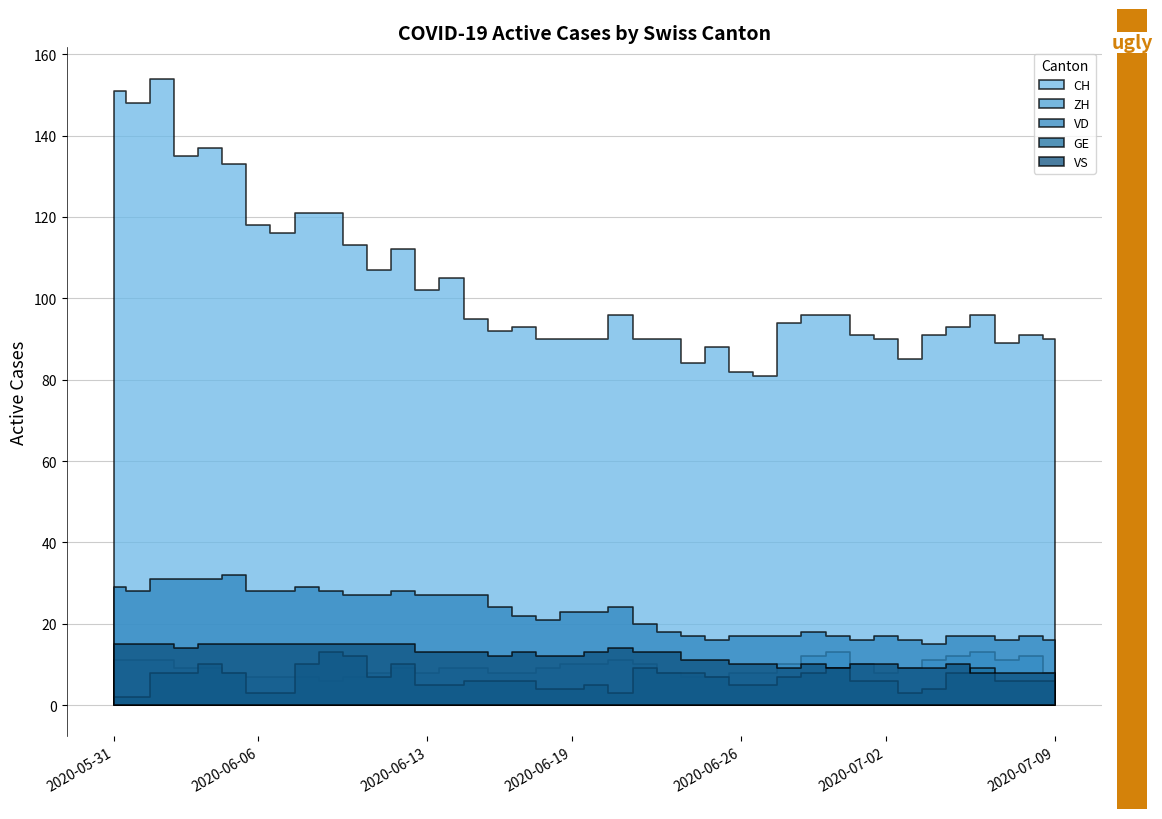

At which category is the sum across all series the highest?

2020-06-02